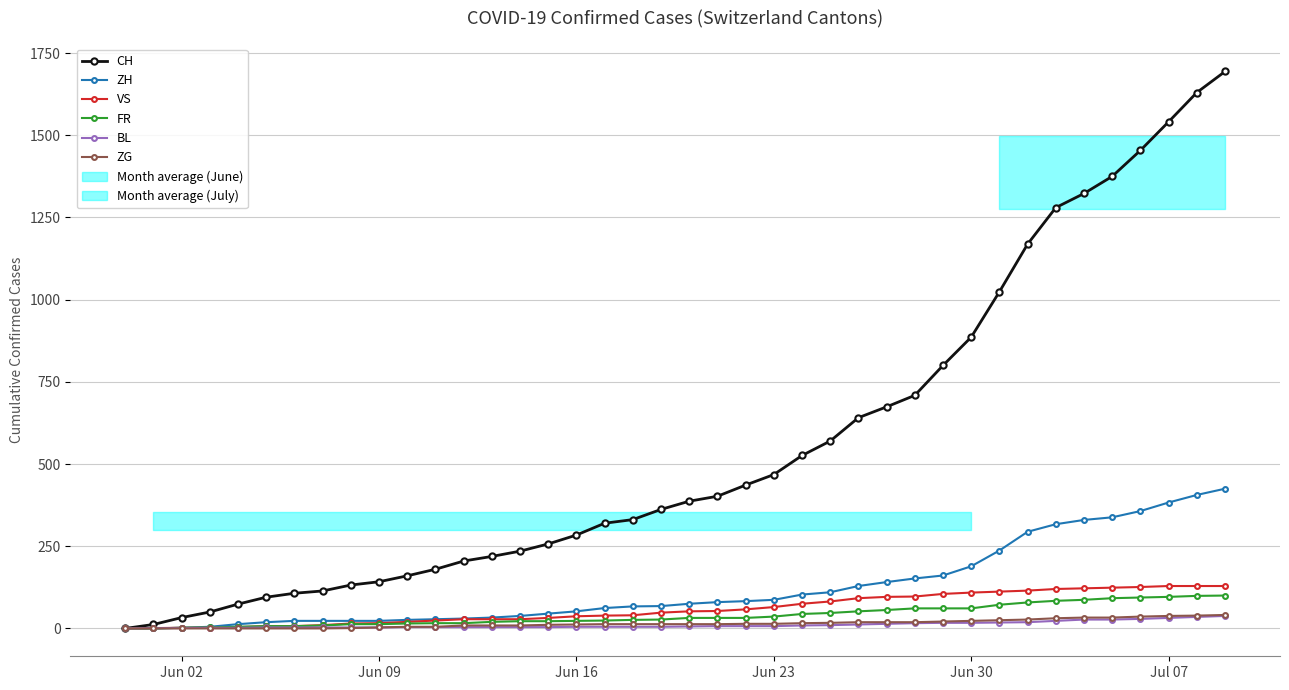

What is the sum of all ZH values?

4977